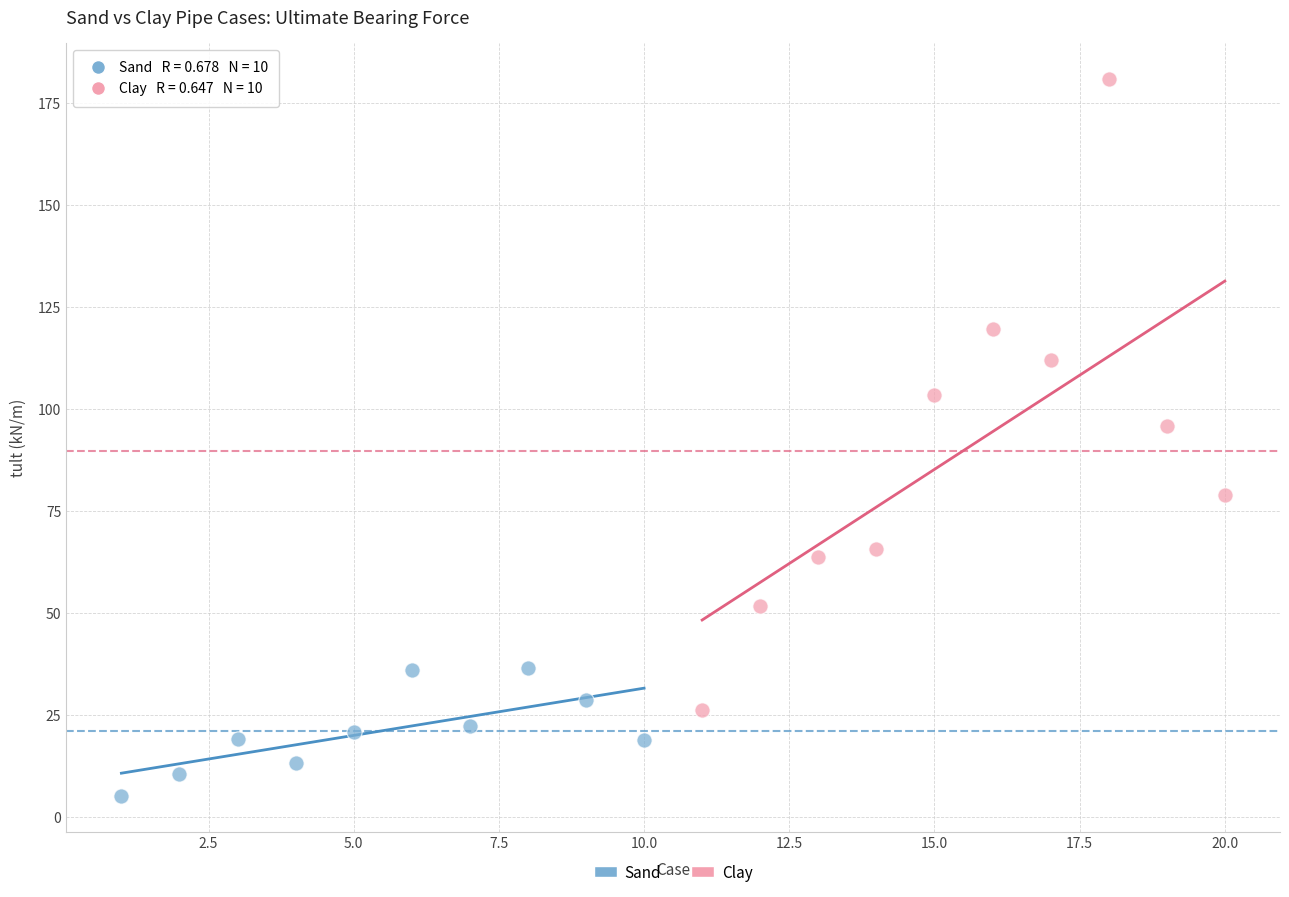

Which series reaches the maximum Y coordinate?

Clay